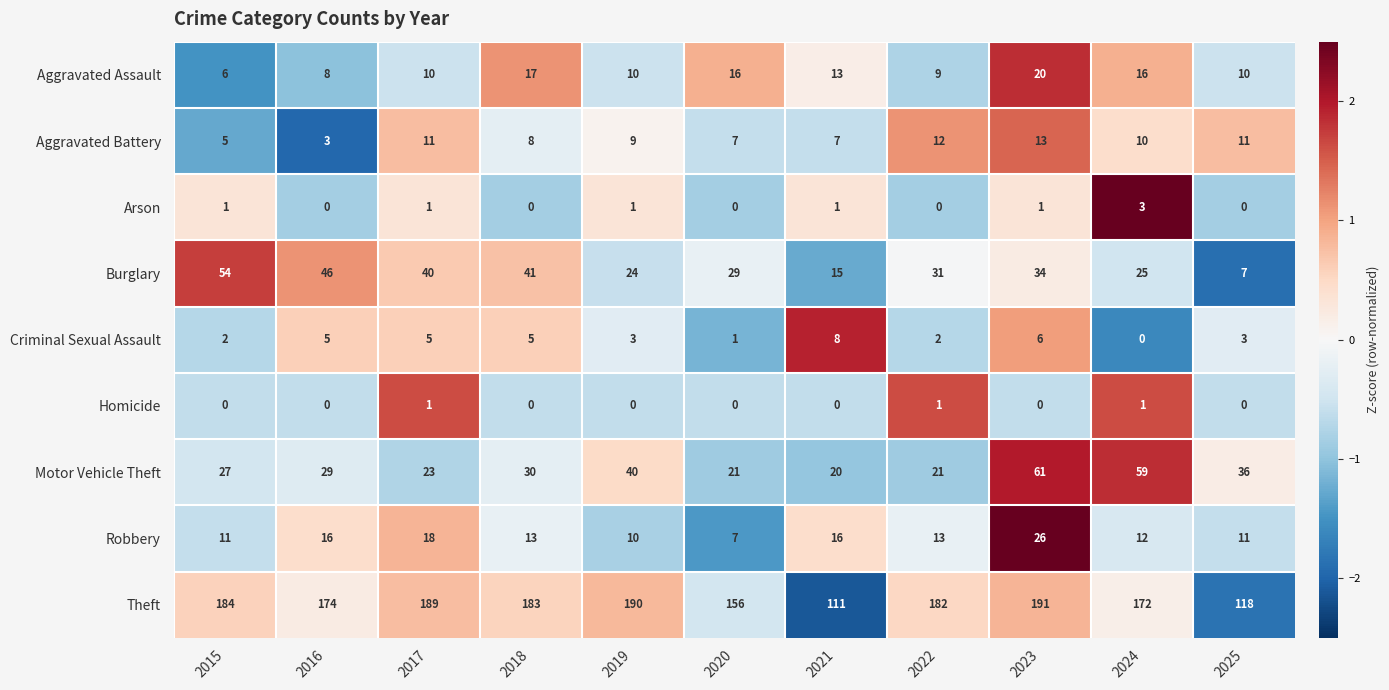

At which category is the sum across all series the highest?

2023